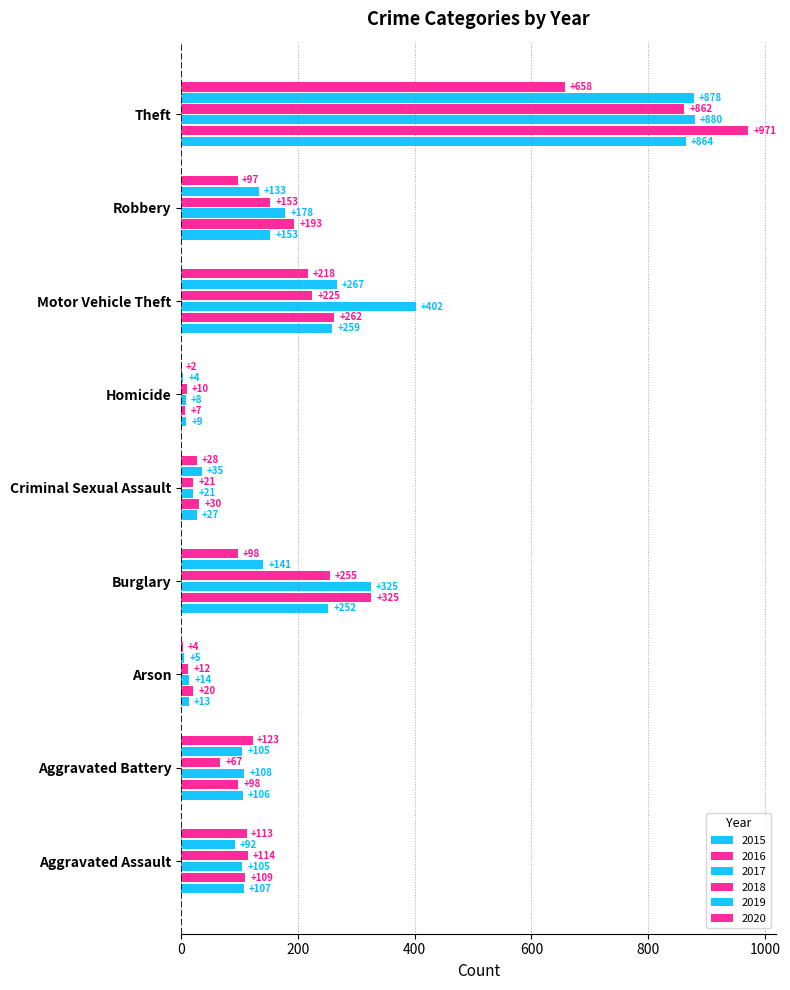

How many series are shown in this chart?

6